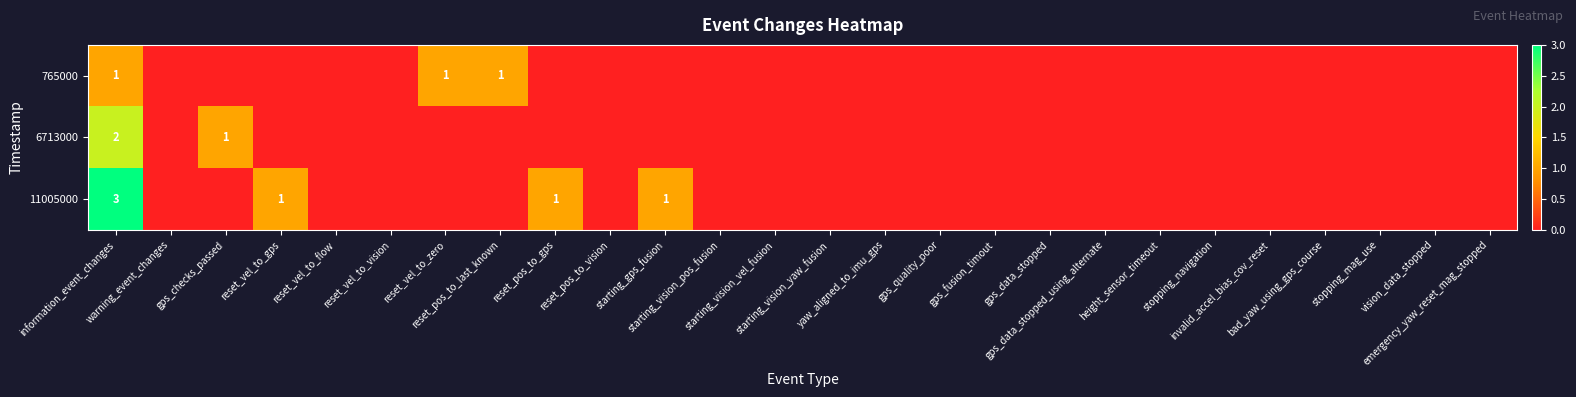

How many values in 11005000 are above zero?

4